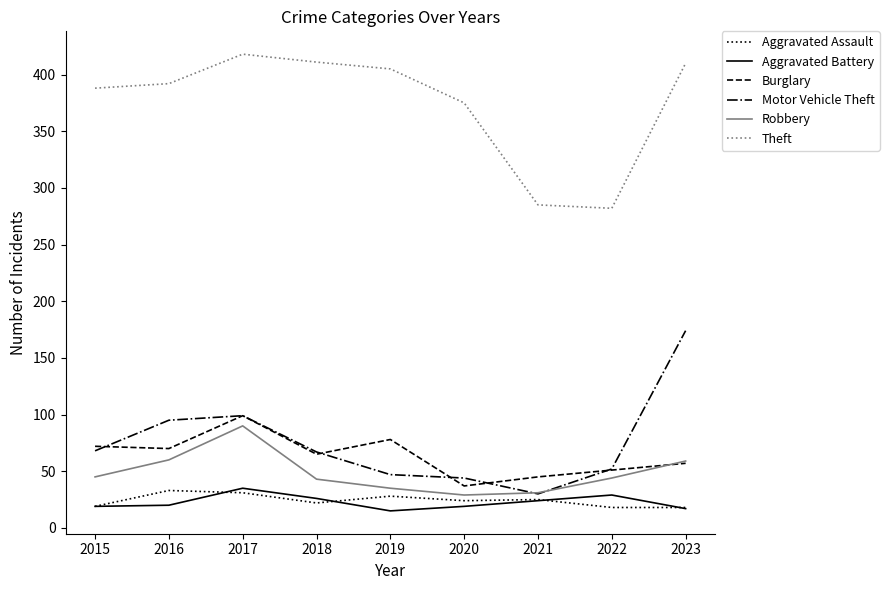

The value of Motor Vehicle Theft at 2022 is 93. True or false?

False